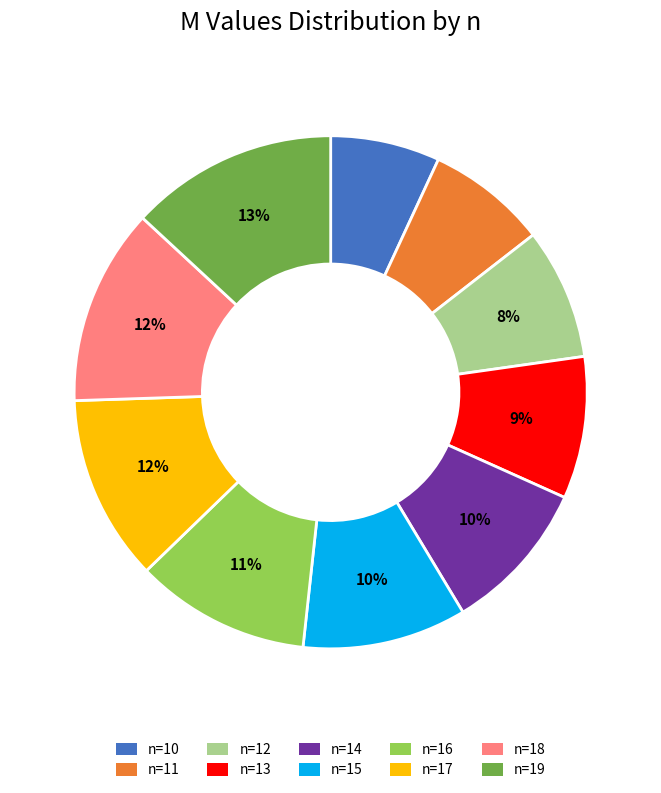

To the nearest percent, what is the average slice percentage?

10%